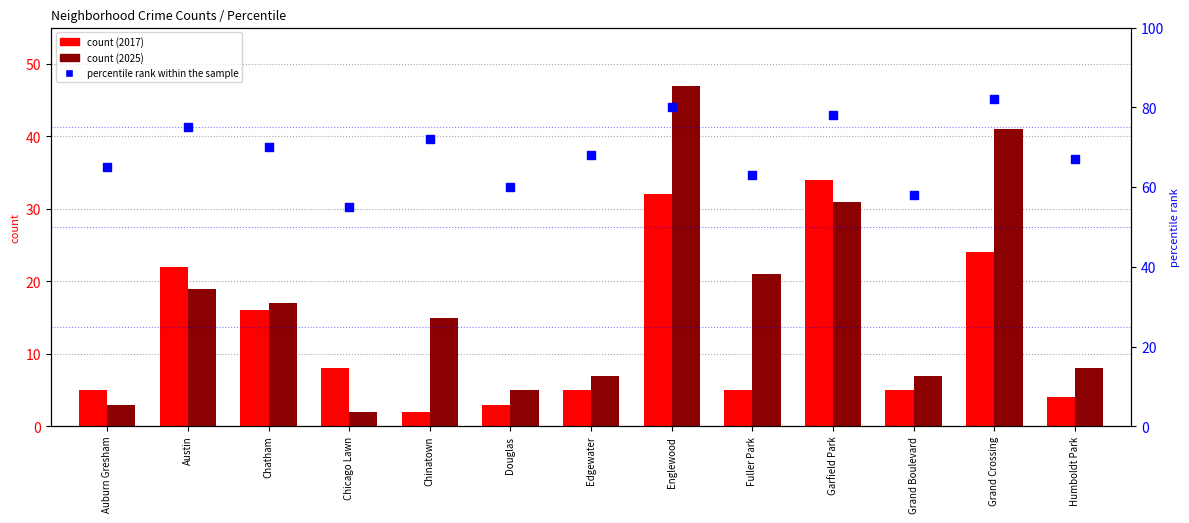

At how many categories does at least one series exceed 38?

13